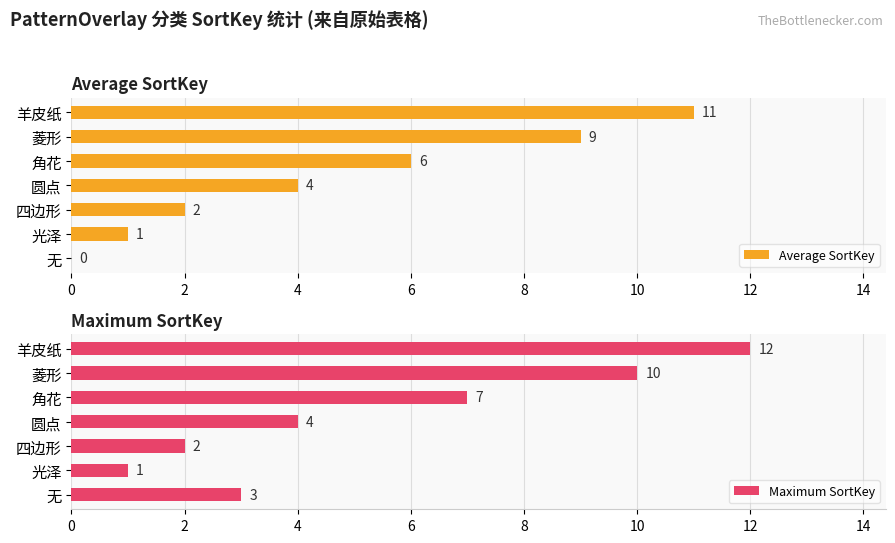

What is the sum of the Maximum SortKey values at 四边形 and 无?

5